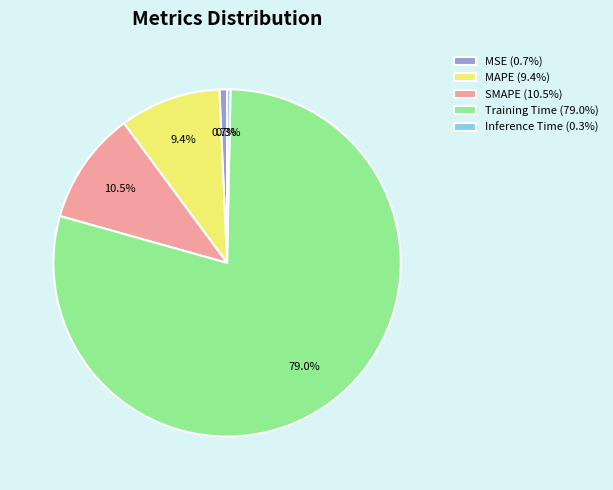

To the nearest percent, what is the difference between the largest and smallest slice percentages?

79%